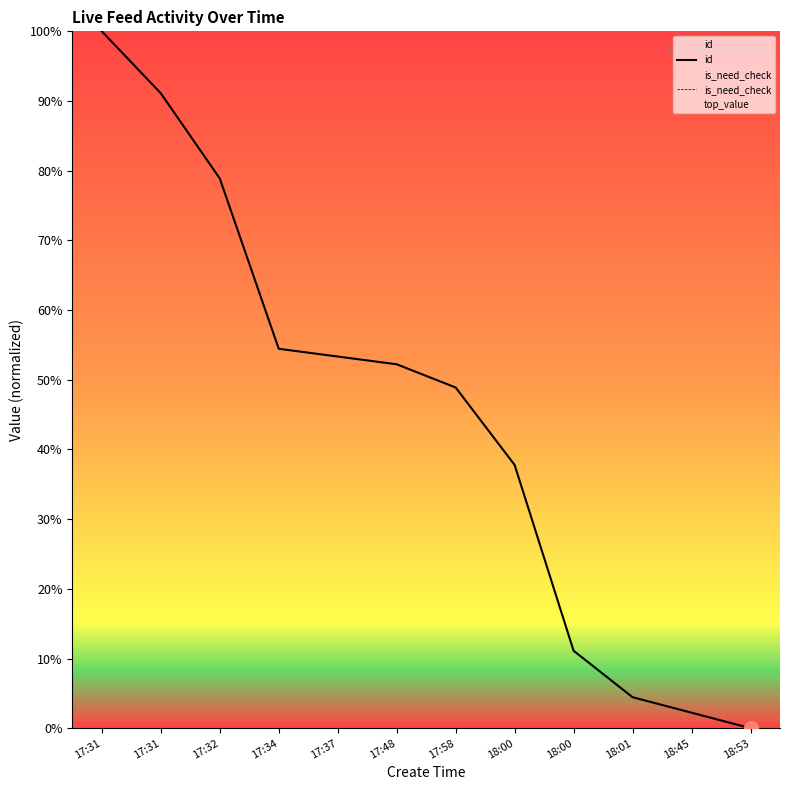

What is the label of the 11th point from the right?

17:31